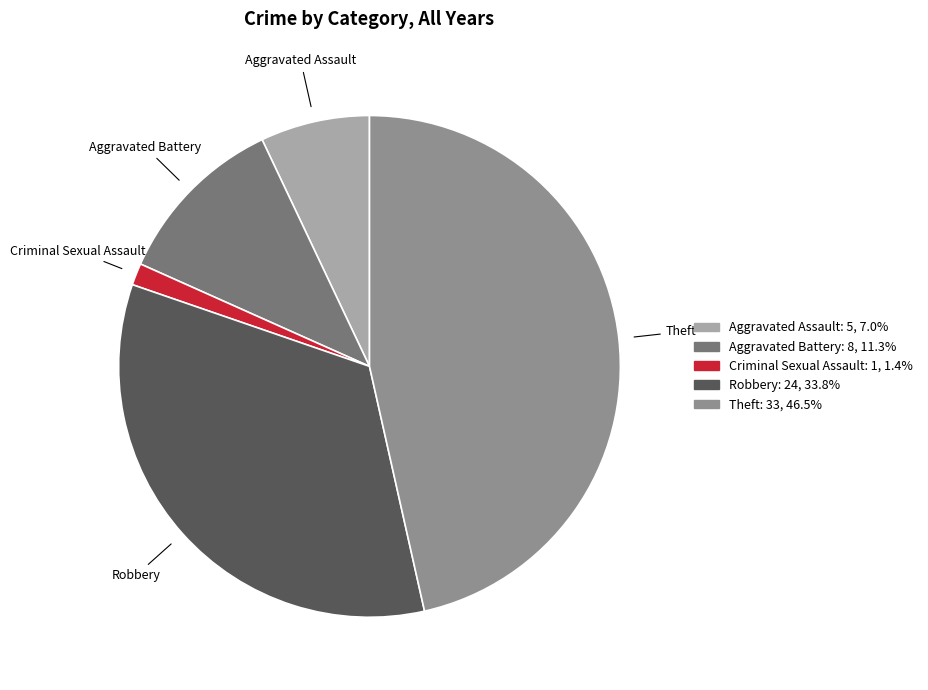

Count the number of slices in the pie.

5